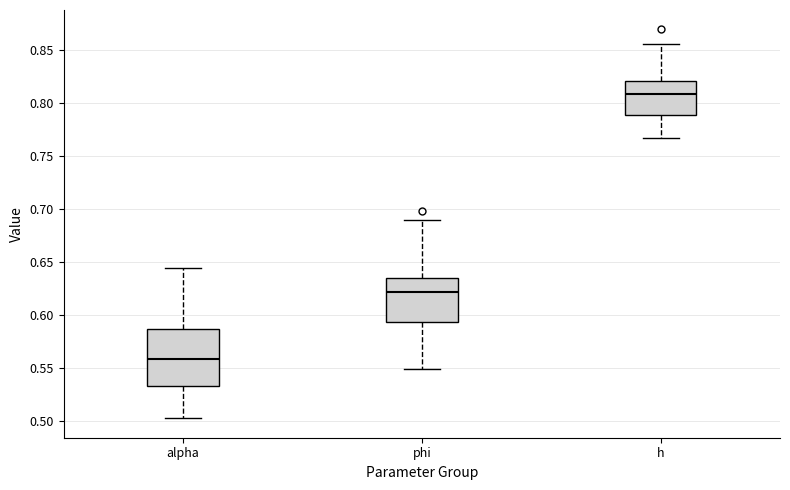

Where is the lower edge of the box for alpha on the y-axis? The values are not printed on the chart, so give them approximately, as read against the axis.

0.535